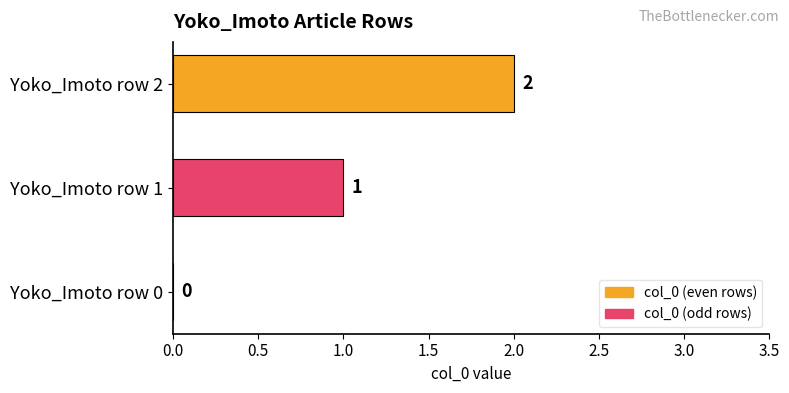

True or false: the data shows 1 at Yoko_Imoto row 0.

False